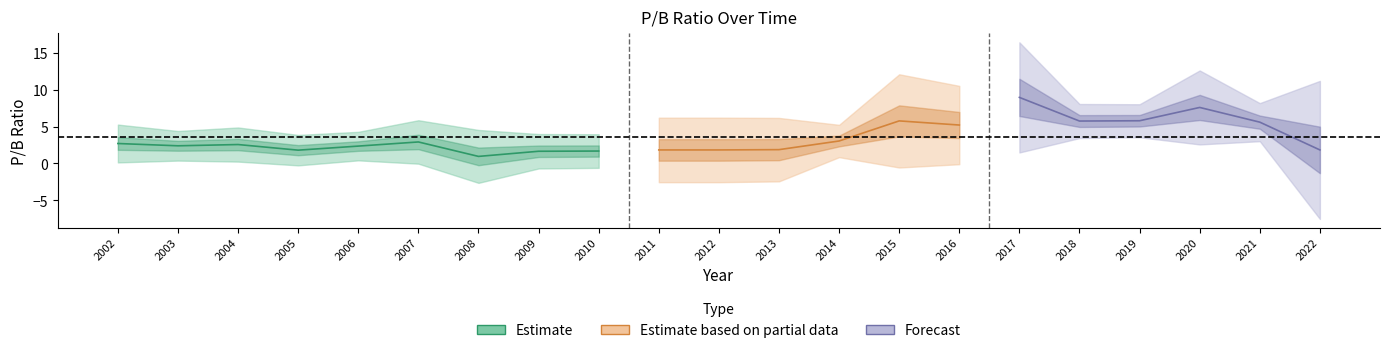

Rank the categories by value from highest to lowest.

2017, 2020, 2019, 2015, 2018, 2021, 2016, 2014, 2007, 2002, 2004, 2003, 2006, 2013, 2011, 2012, 2022, 2005, 2010, 2009, 2008